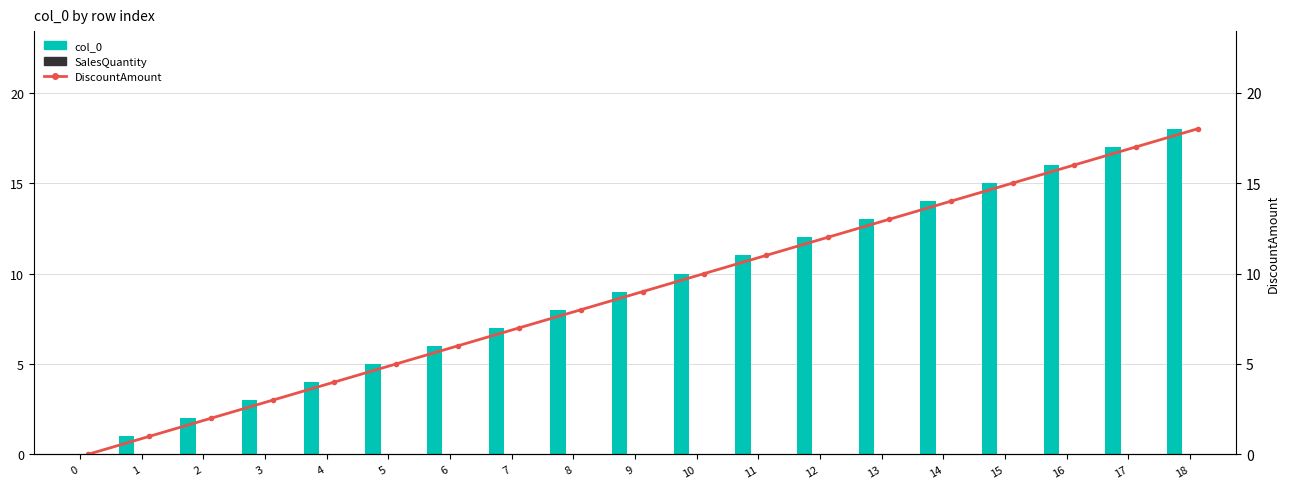

Which label corresponds to the largest value in the chart?

18